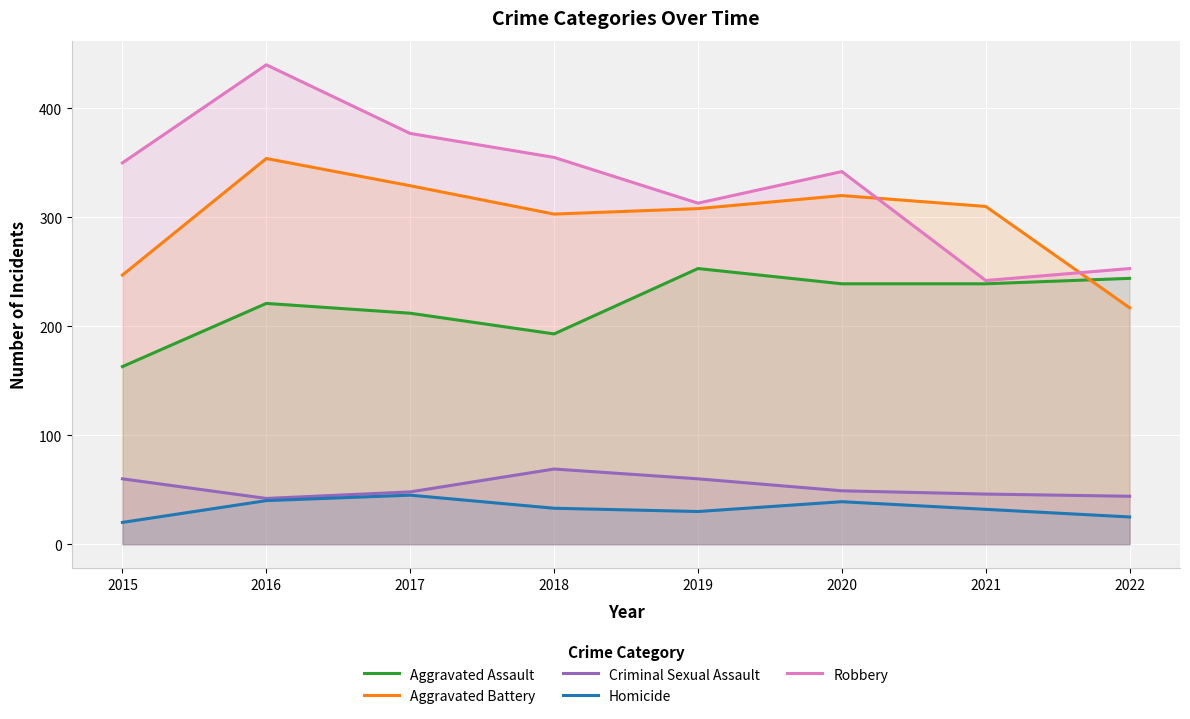

The value of Homicide at 2022 is 25. True or false?

True